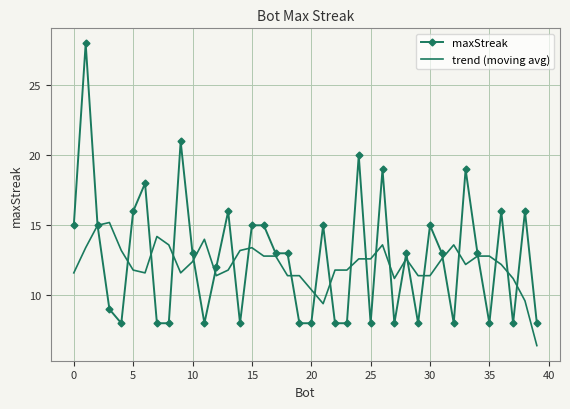

Which series has the widest spread of values?

maxStreak